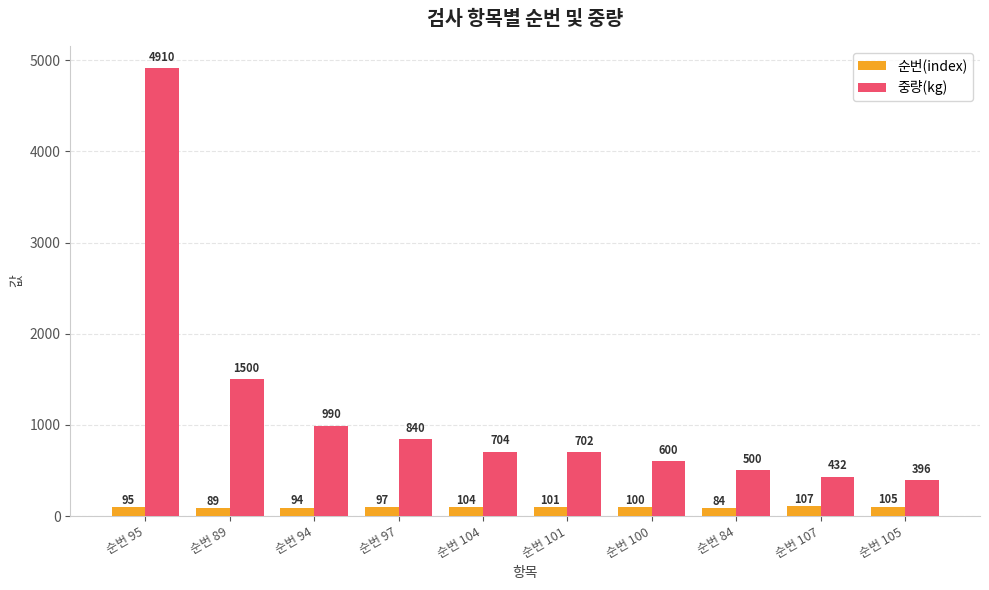

What is the smallest value displayed?

84